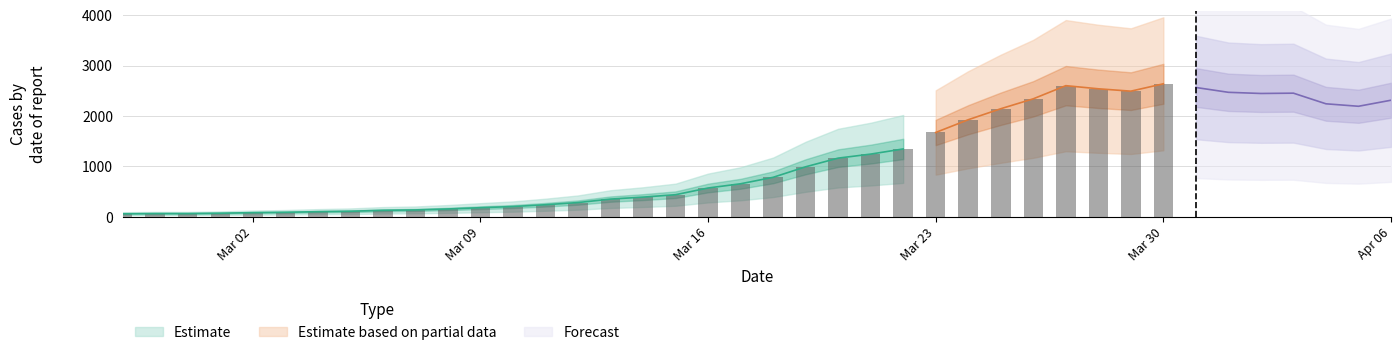

What value does the data have at 2020-03-17, to the nearest 10?

660